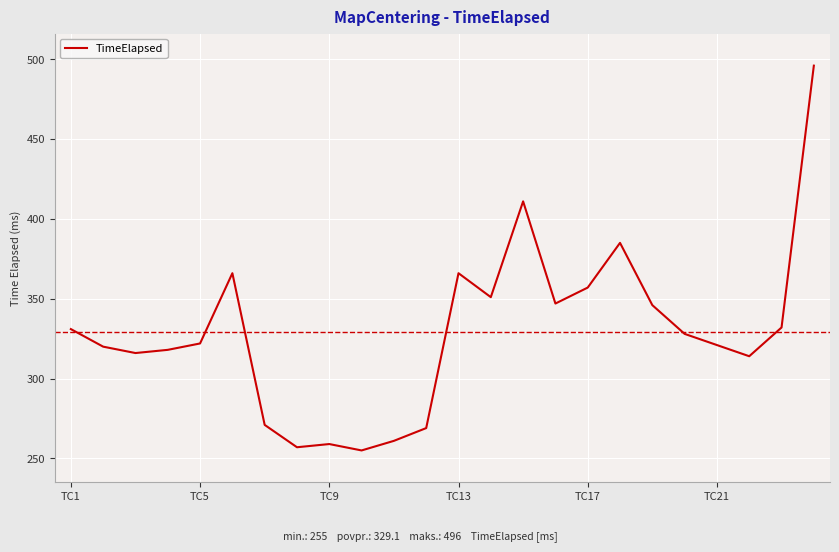

What is the minimum value shown in the chart?

255